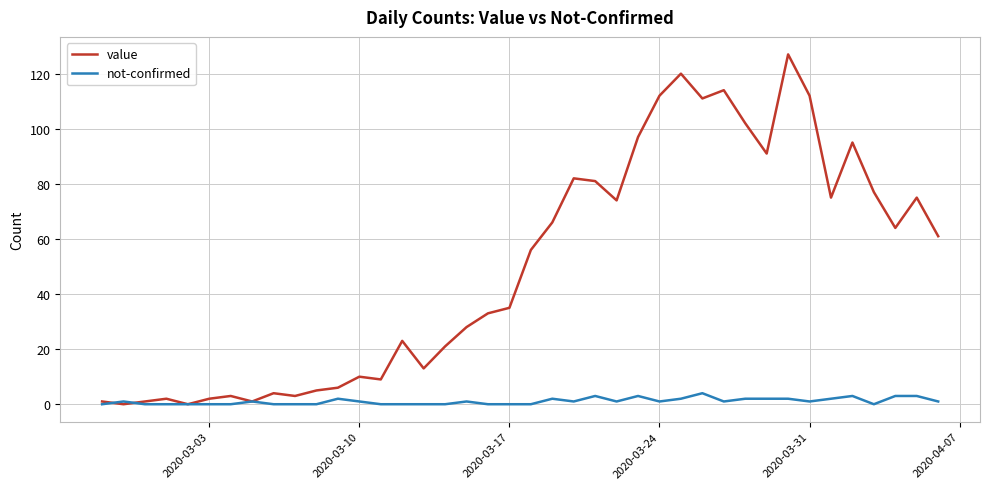

Which series has the largest total across all categories?

value